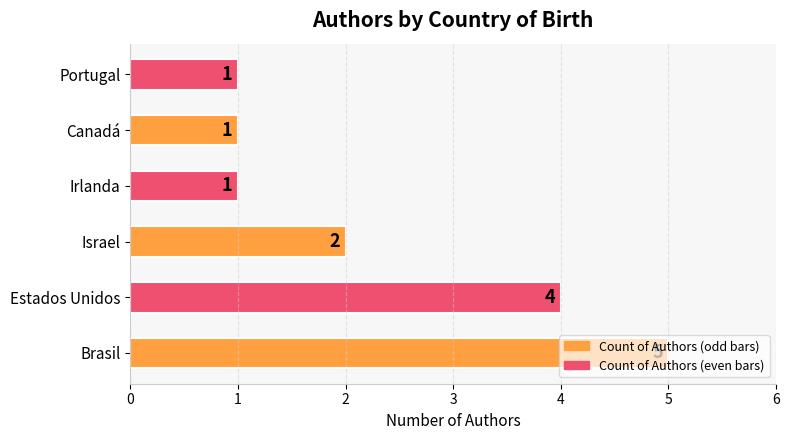

Between Brasil and Irlanda, which is larger?

Brasil